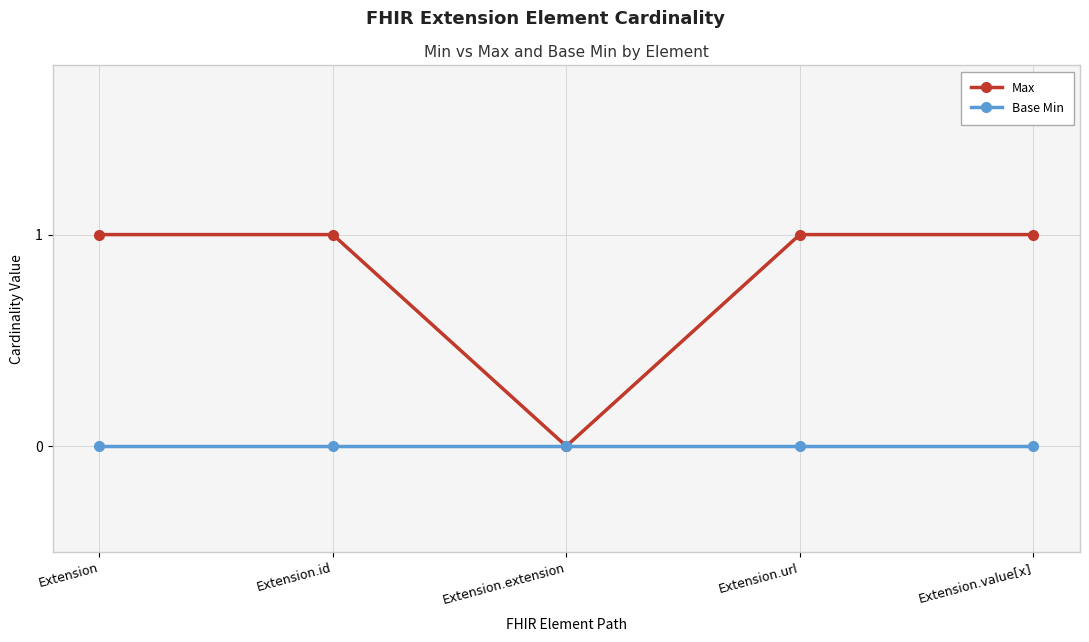

Which series has the largest total across all categories?

Max